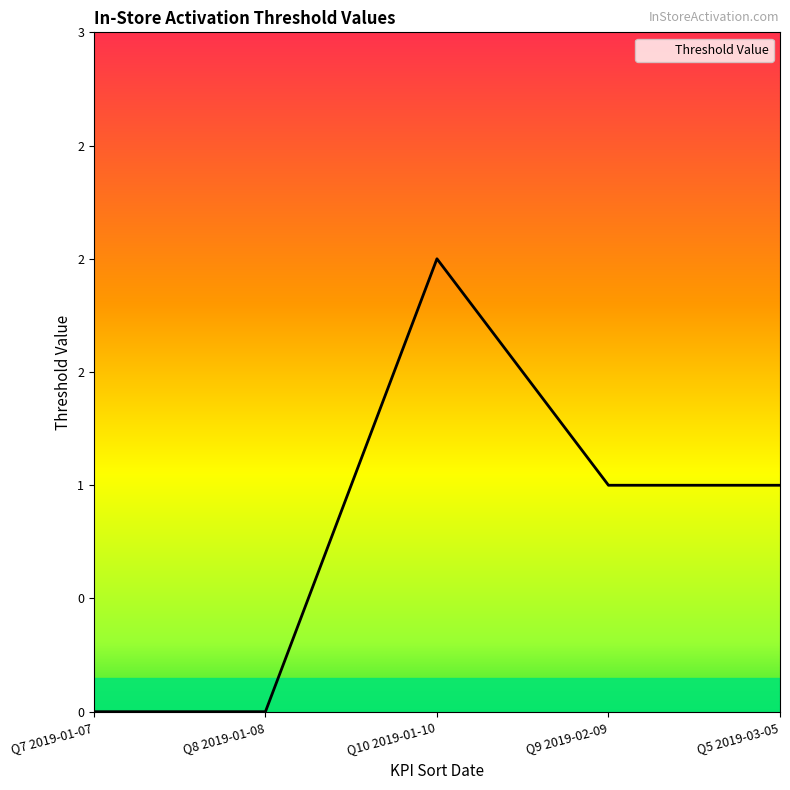

What is the label of the 1st point from the left?

Q7 2019-01-07